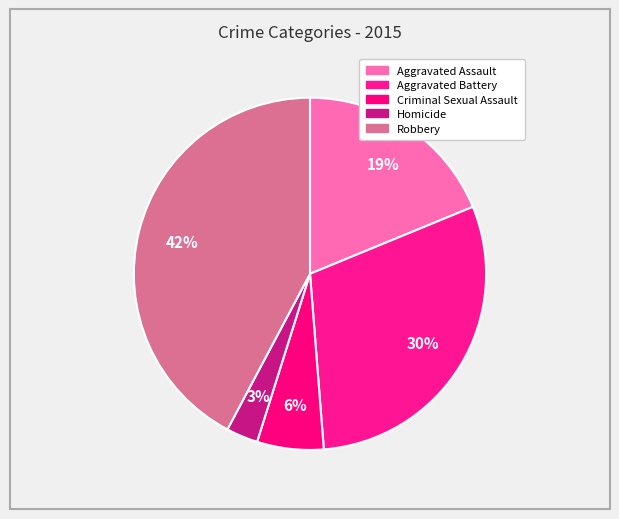

Count the number of slices in the pie.

5